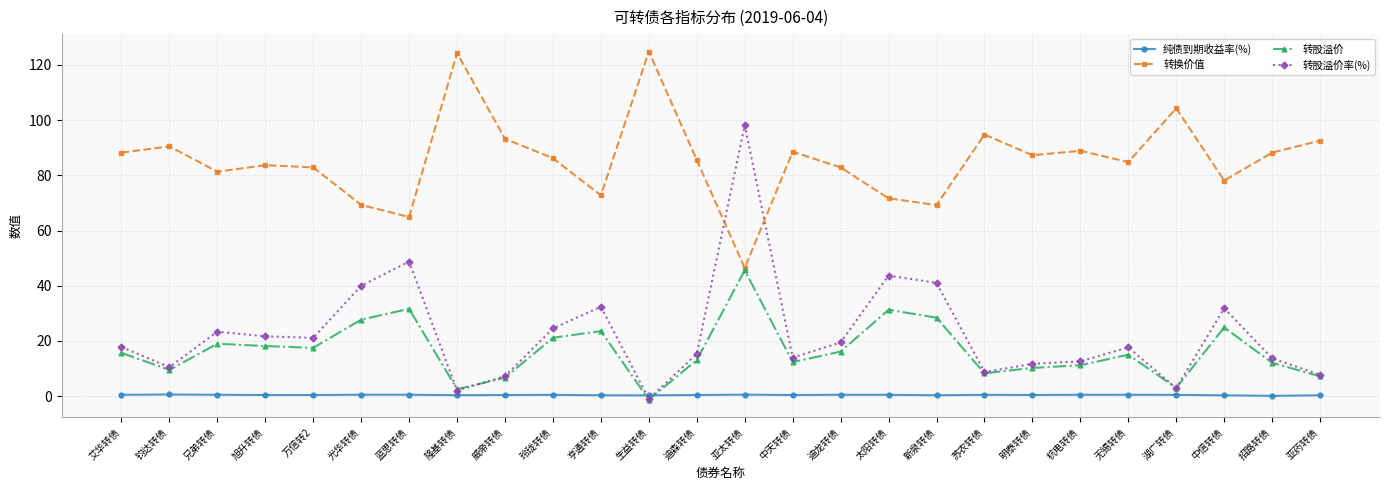

How many intersections are there between 纯债到期收益率(%) and 转股溢价率(%)?

2